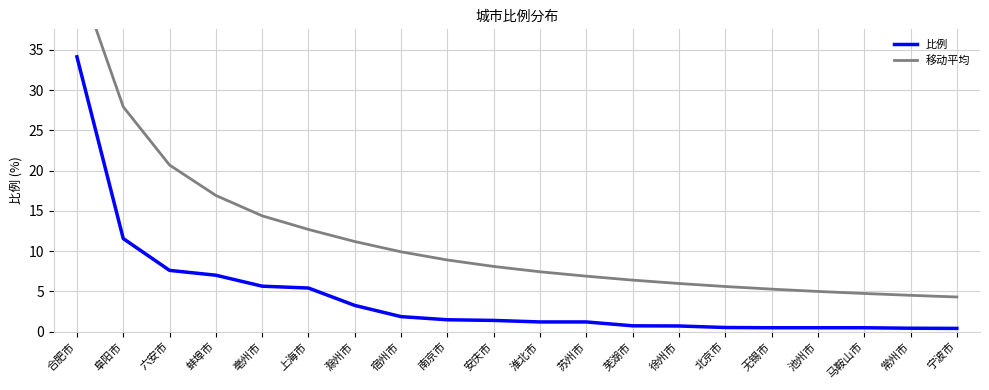

How many categories are shown in the chart?

20